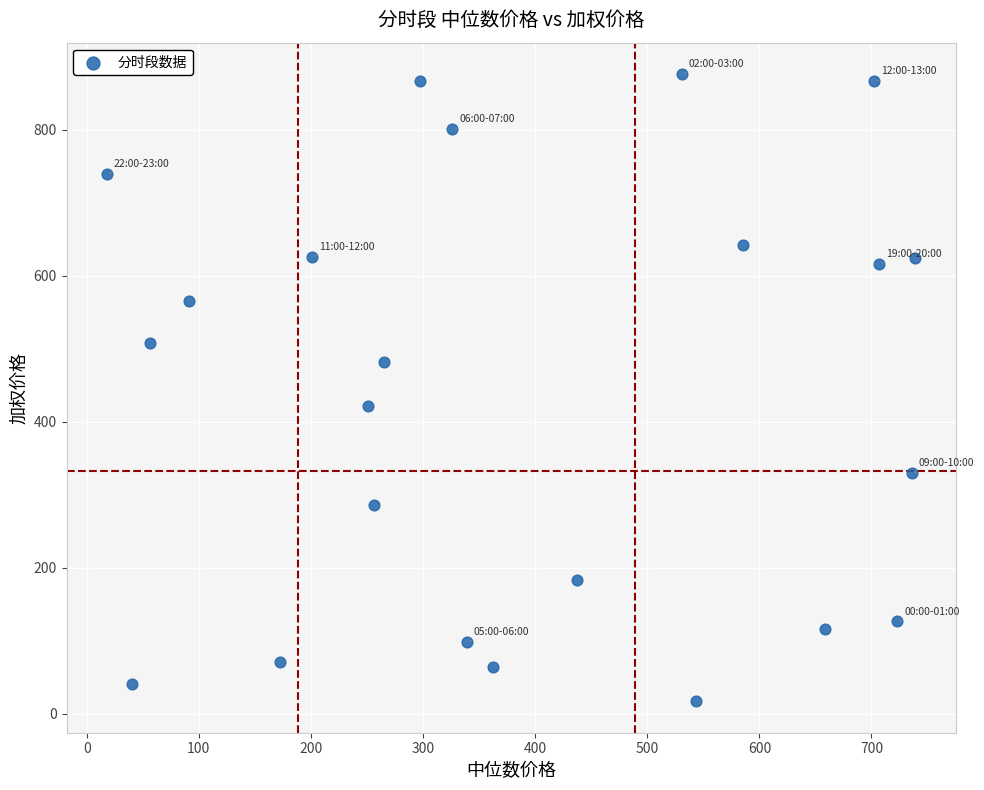

What is the range of X values (max minus min)?

720.8